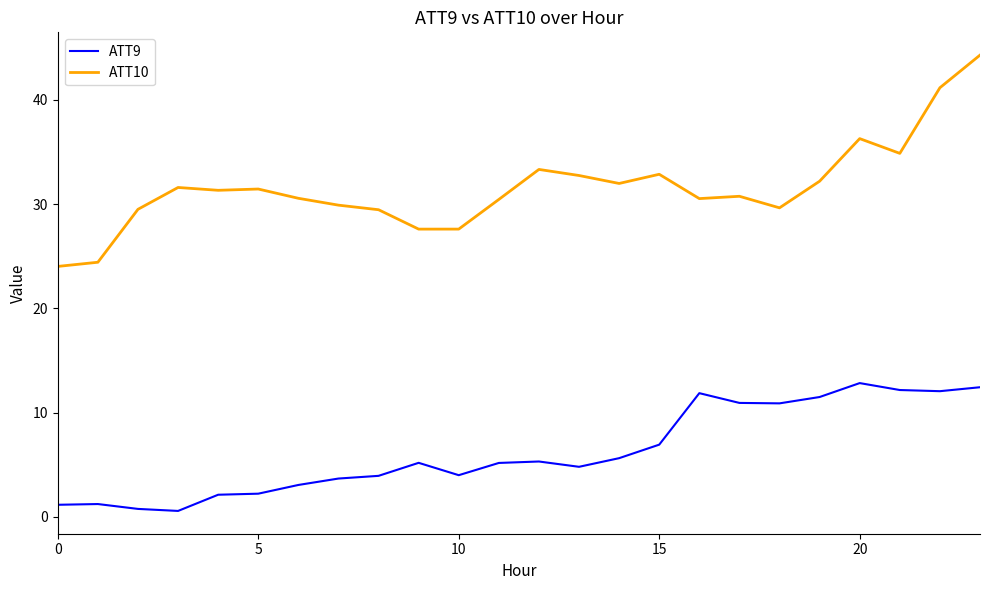

True or false: ATT10 and ATT9 cross at least once.

False